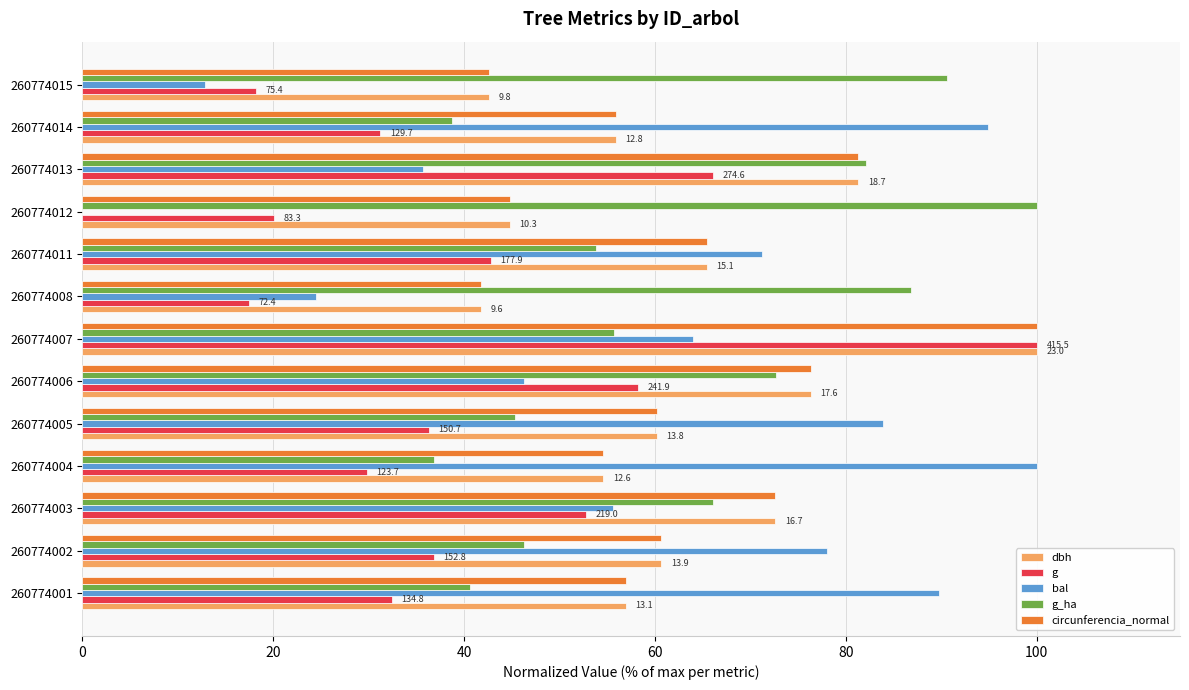

What is the total value across all series at 260774004?

275.7